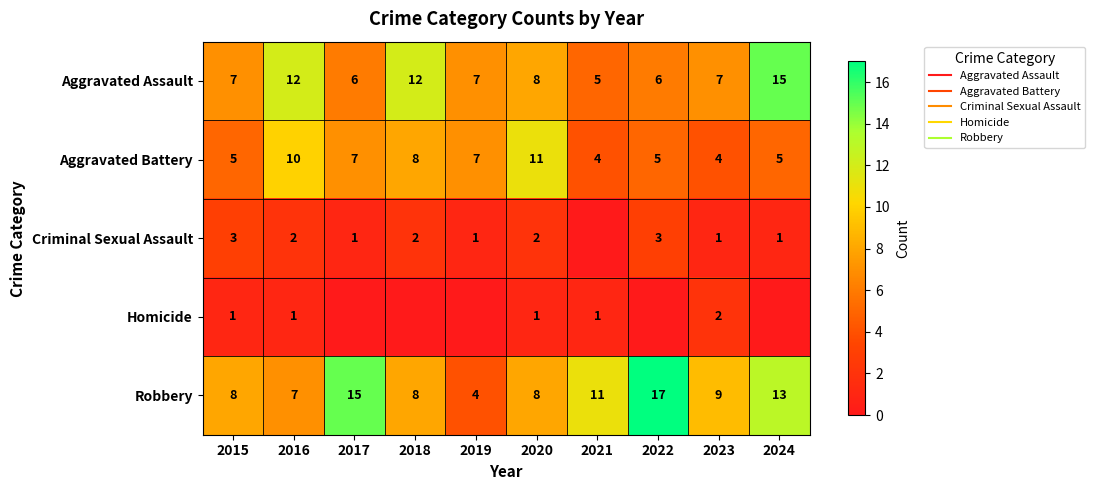

What is the approximate value of Aggravated Battery at 2024?

5